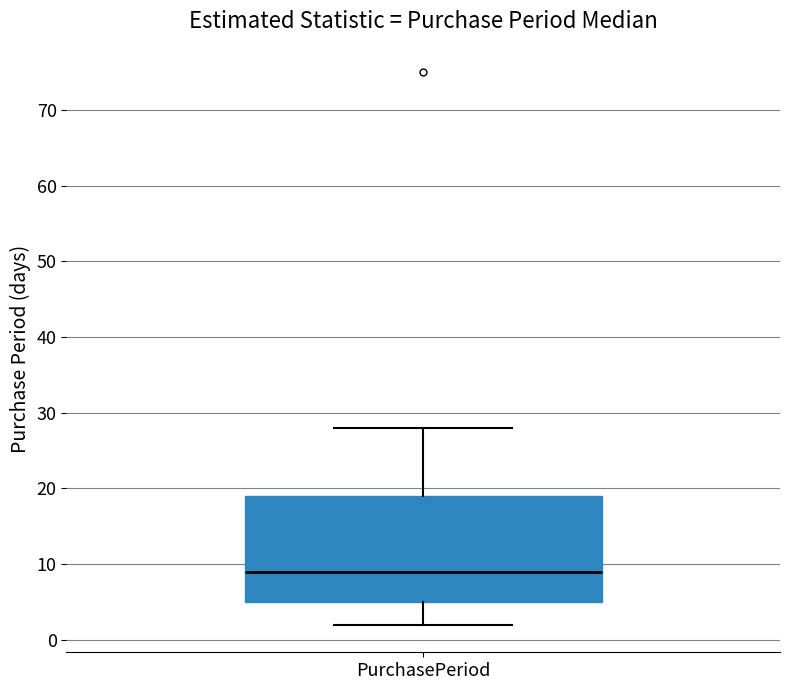

Where is the lower edge of the box for PurchasePeriod on the y-axis? The values are not printed on the chart, so give them approximately, as read against the axis.

5